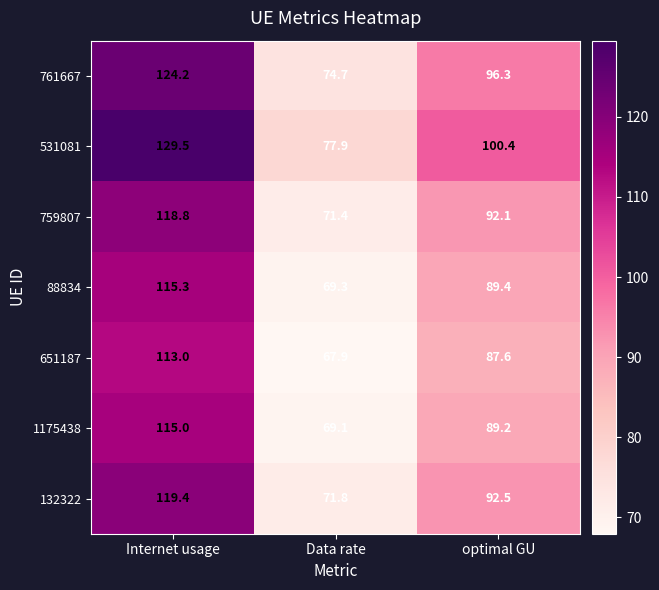

What is the total value across all series at Data rate?

502.1